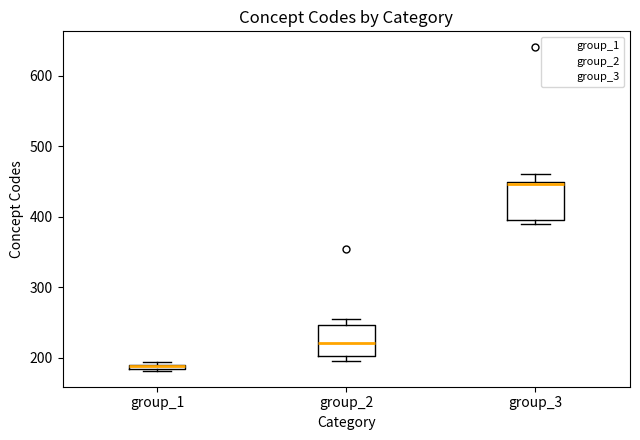

Which box's median line is the lowest?

group_1